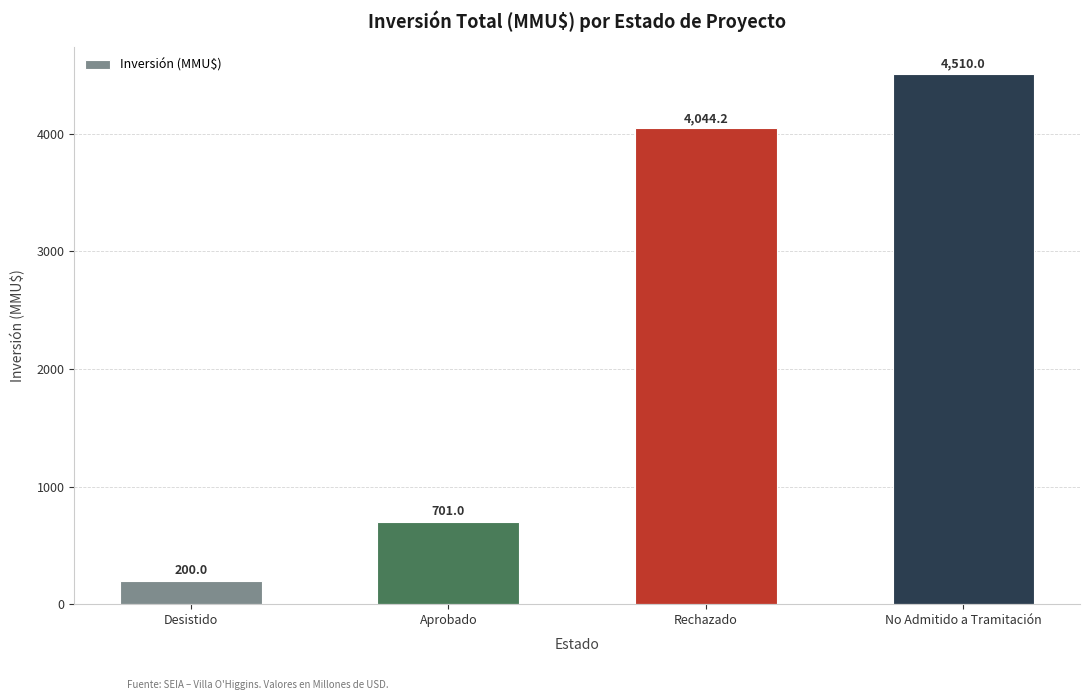

What is the ratio of the value at Aprobado to the value at No Admitido a Tramitación?

0.2